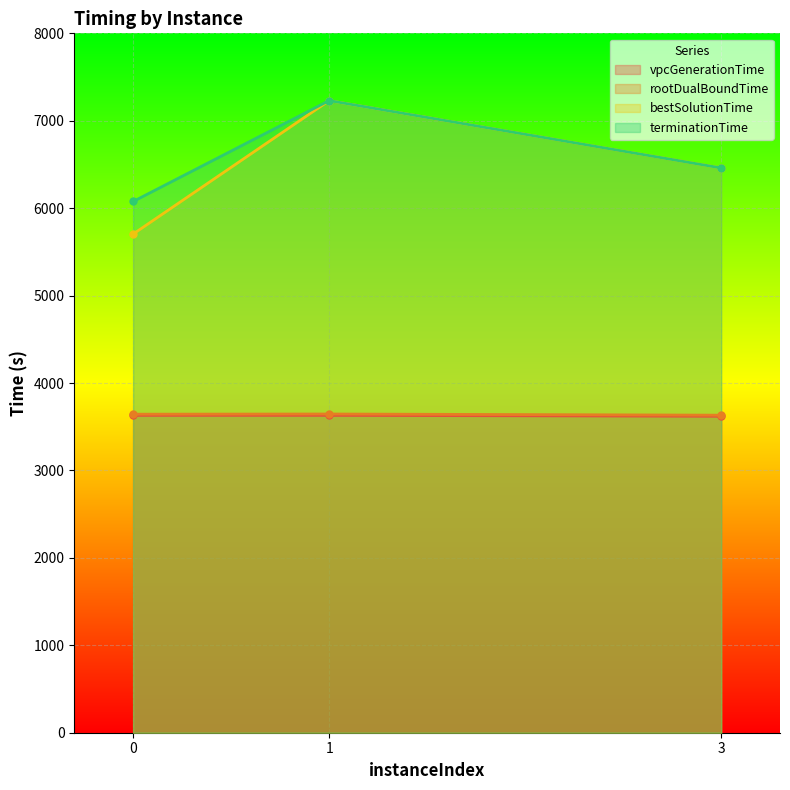

True or false: rootDualBoundTime has a value of 1613.2 at 0.

False